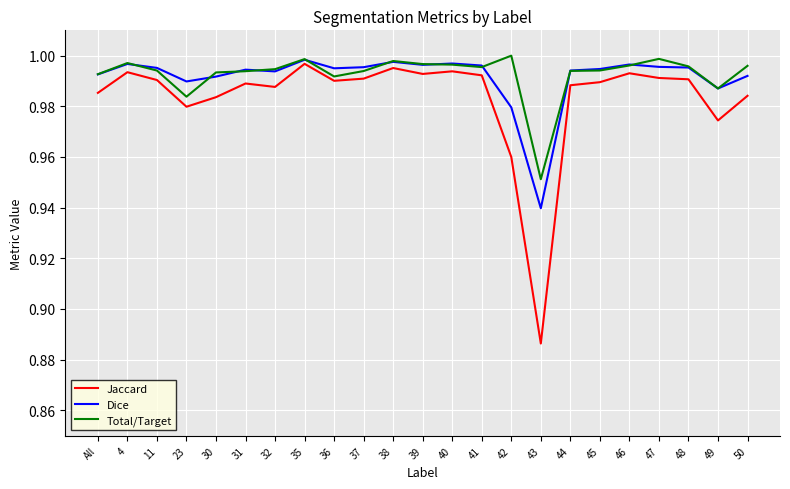

Is the value of Jaccard at 37 greater than the value of Total/Target at 40?

No